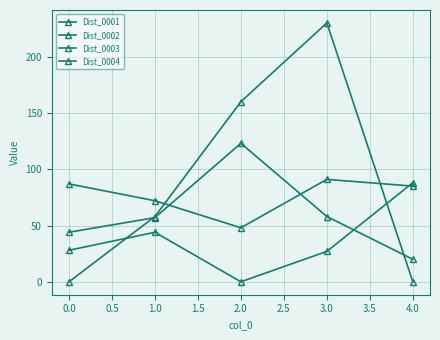

What is the difference between the second highest and minimum values in the Dist_0003 series?

38